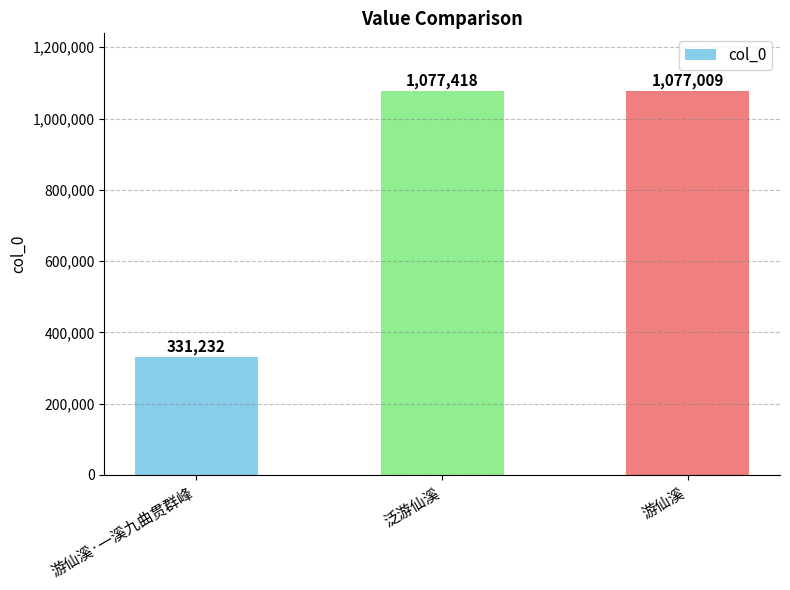

What value does the data have at 游仙溪·一溪九曲贯群峰, to the nearest 100?

331200